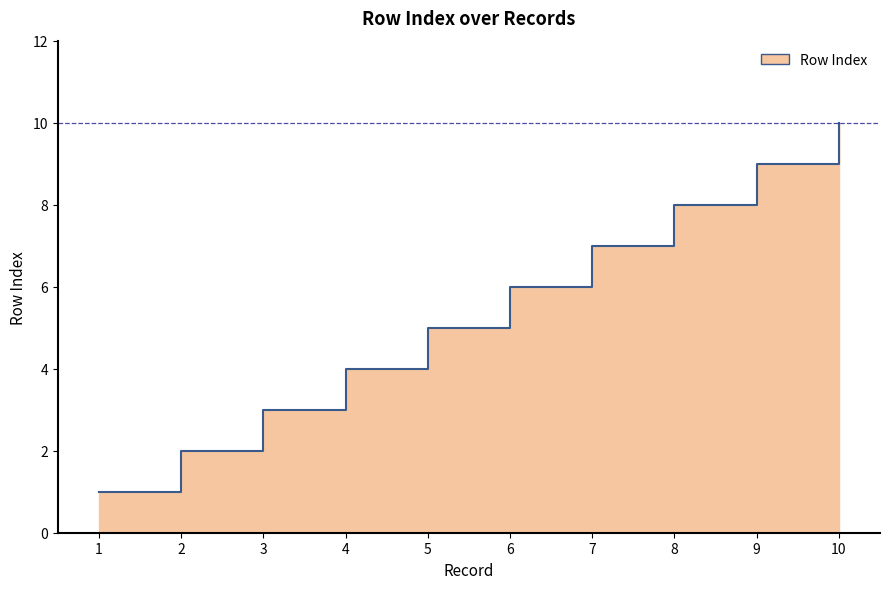

Is it true that the value at 9 is 5?

False